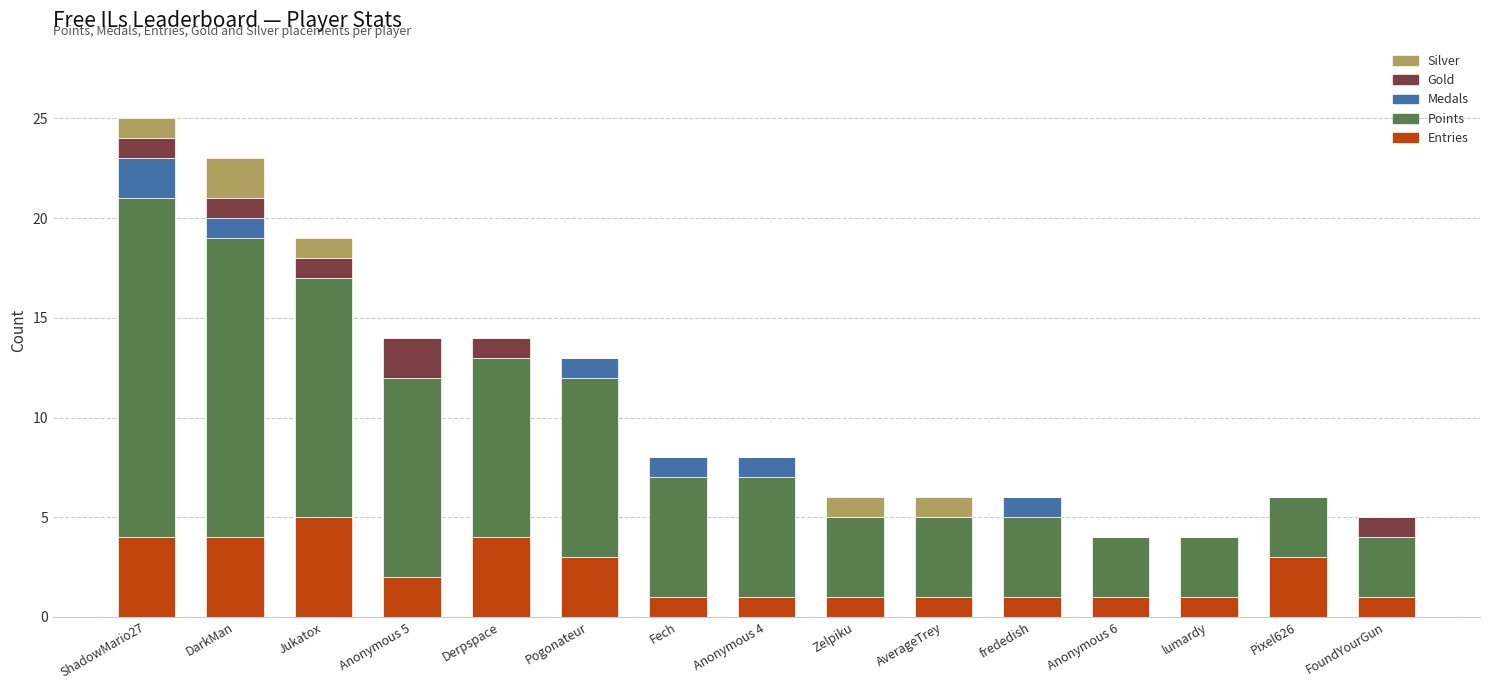

What is the highest value of the Entries series?

5